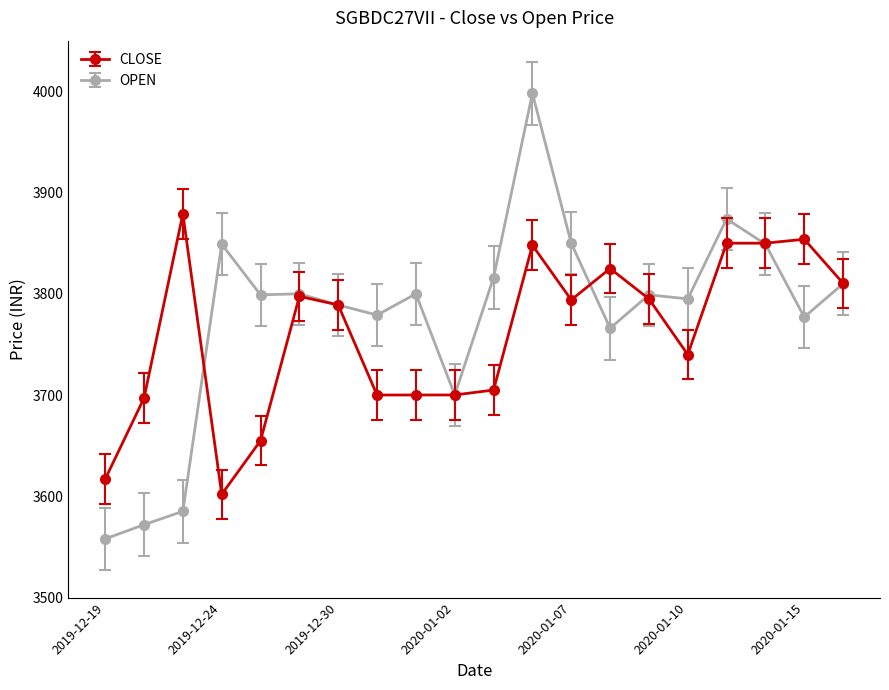

Which series has the widest spread of values?

OPEN